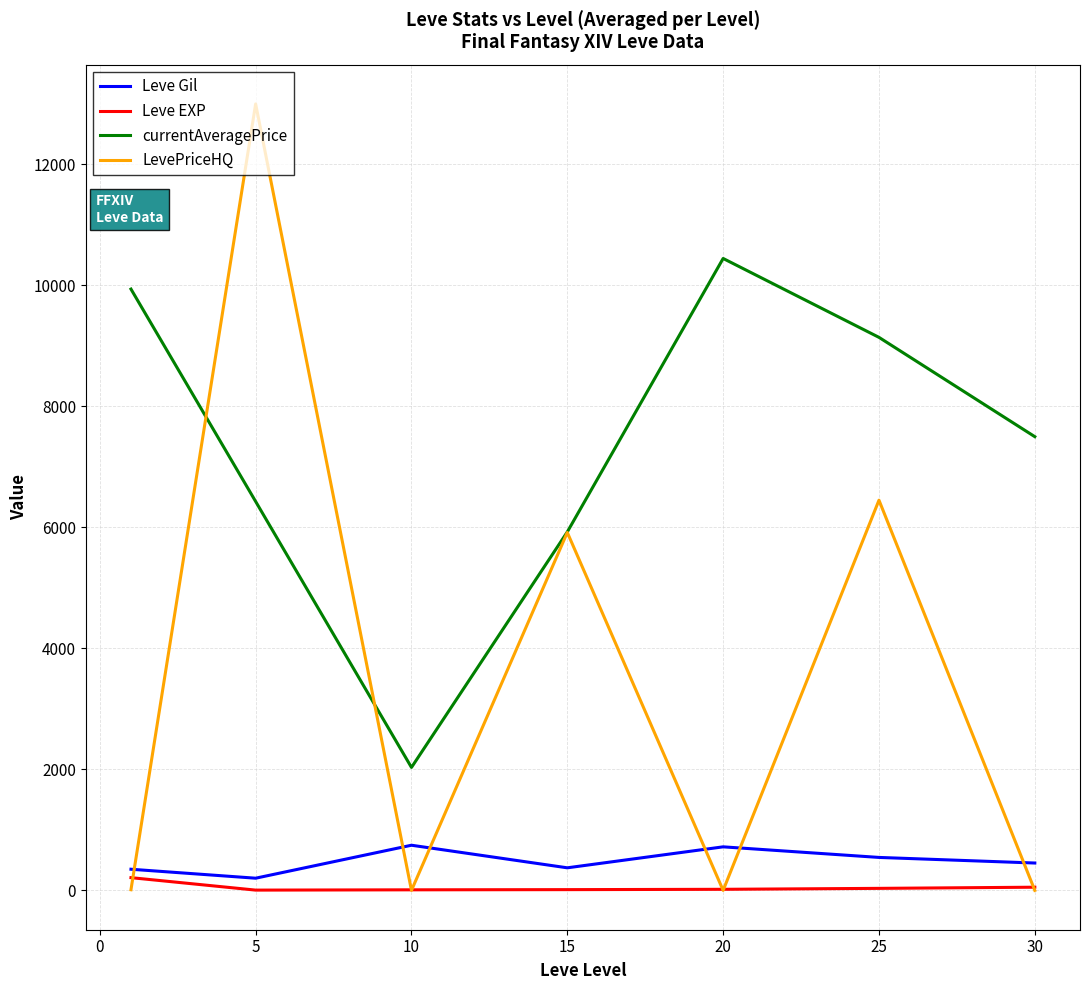

What are all the series names shown in the legend?

Leve Gil, Leve EXP, currentAveragePrice, LevePriceHQ